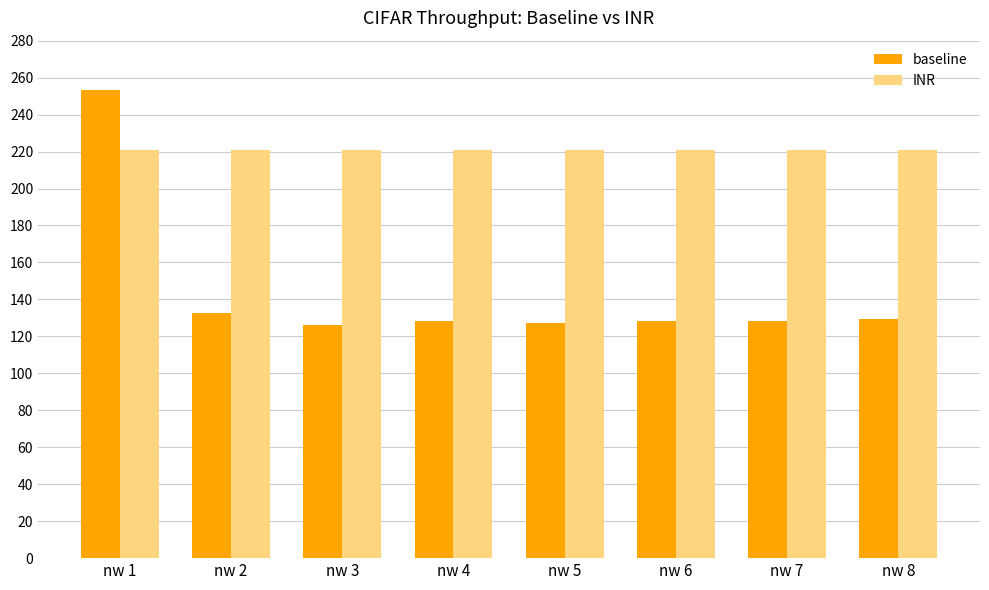

List the series in order of their overall mean, highest first.

INR, baseline